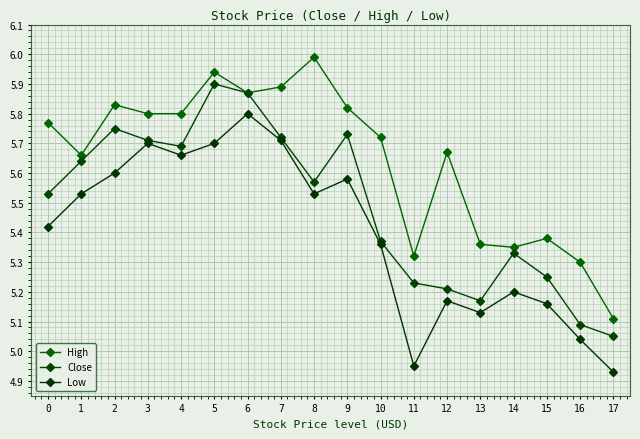

How many interior local valleys does the High series have?

4